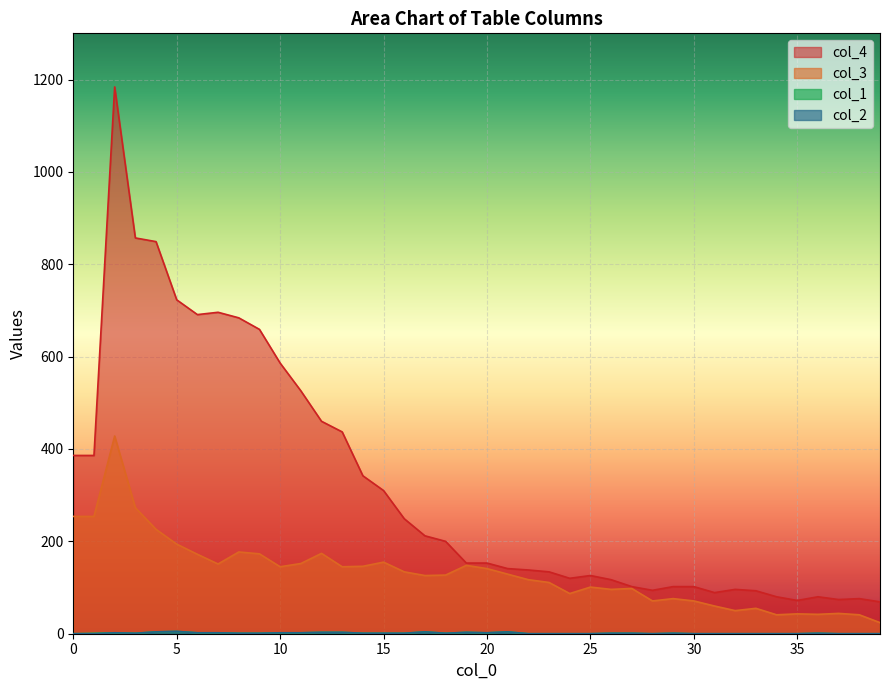

Which series has the largest total across all categories?

col_4